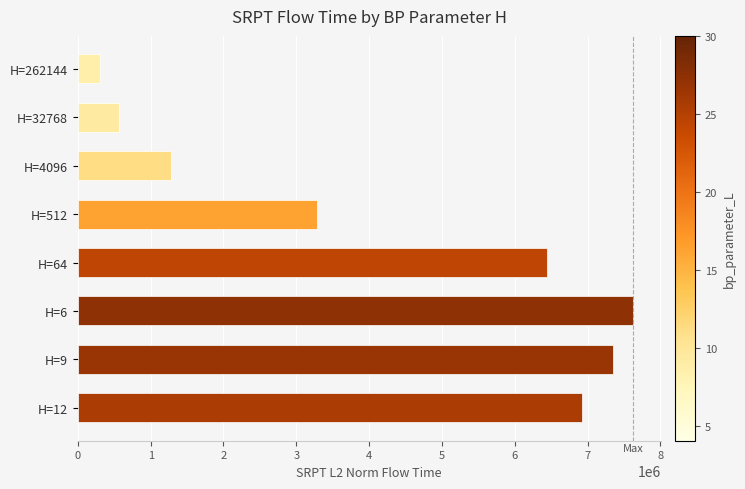

What is the smallest value displayed?

299248.6